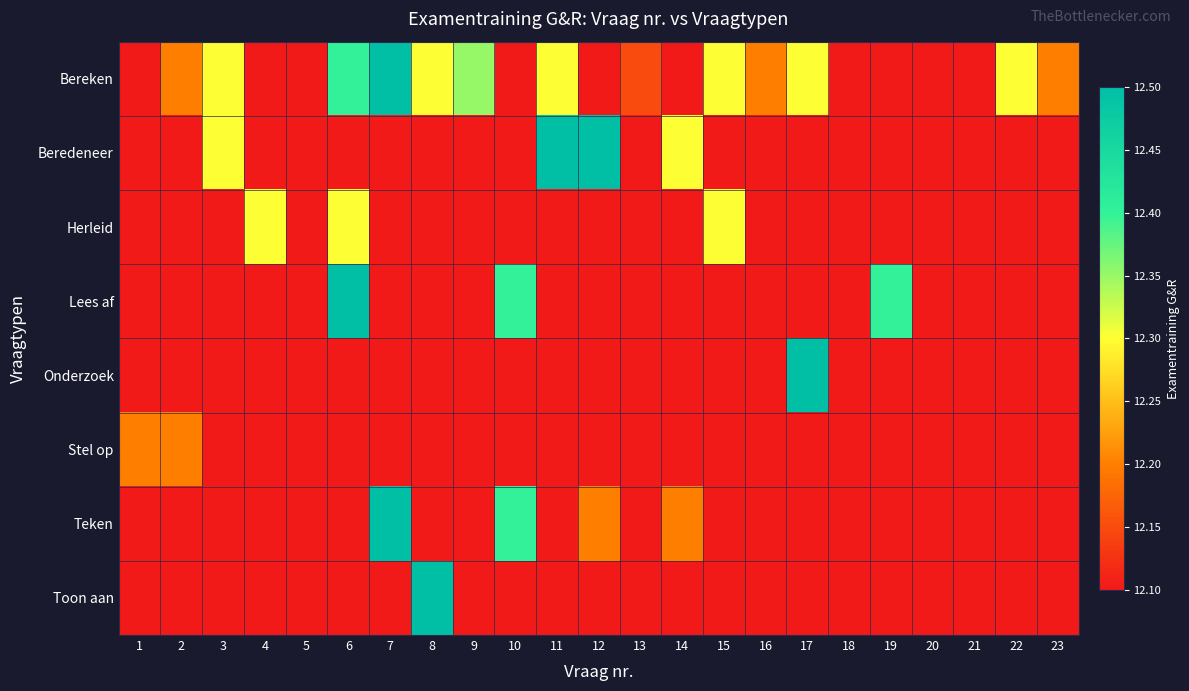

At which category is the sum across all series the highest?

6